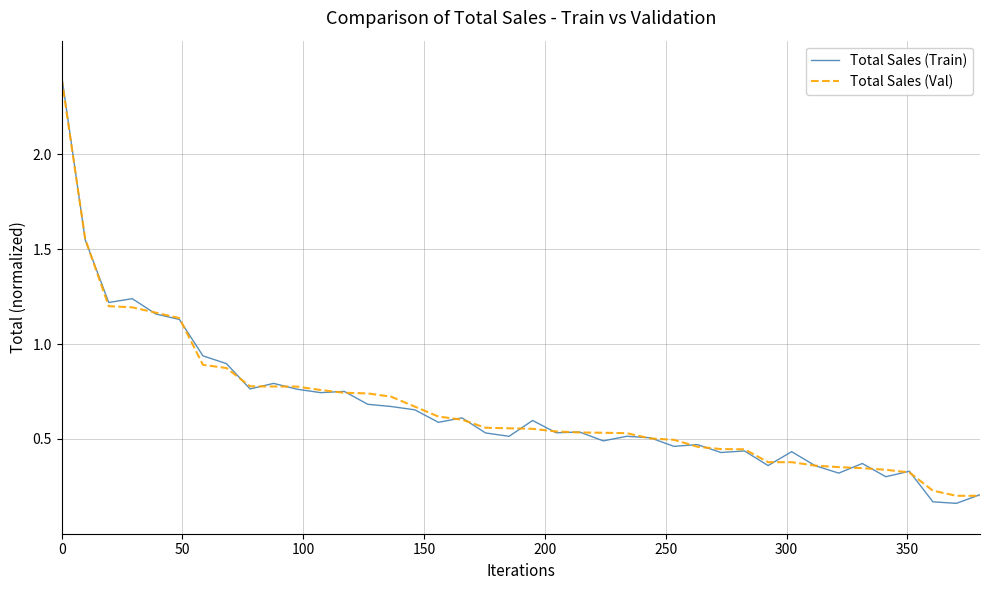

What is the sum of all Total Sales (Val) values?

26.8